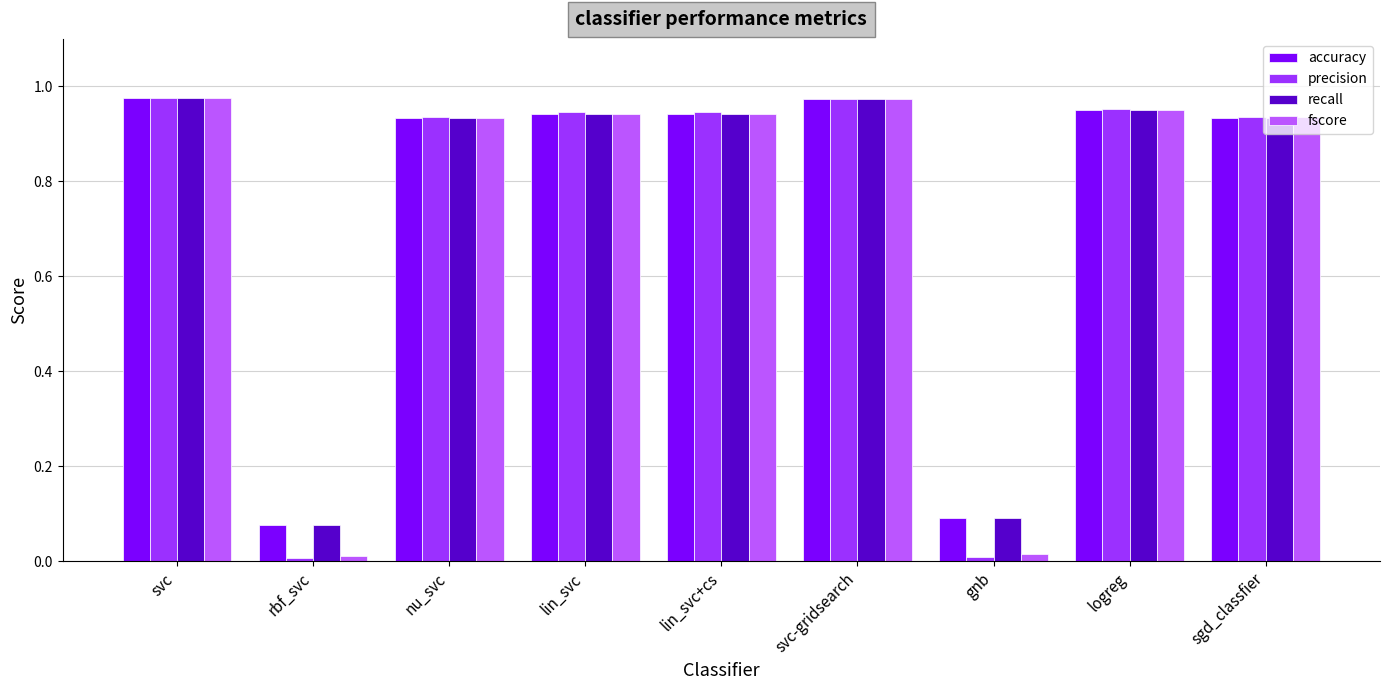

What is the label of the 4th bar from the right?

svc-gridsearch